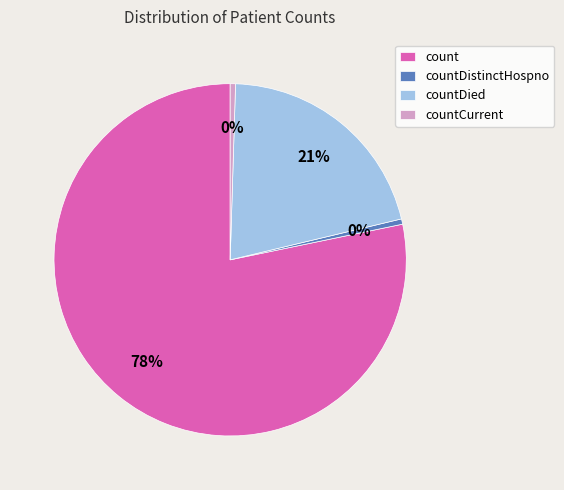

Between countDied and count, which is larger?

count